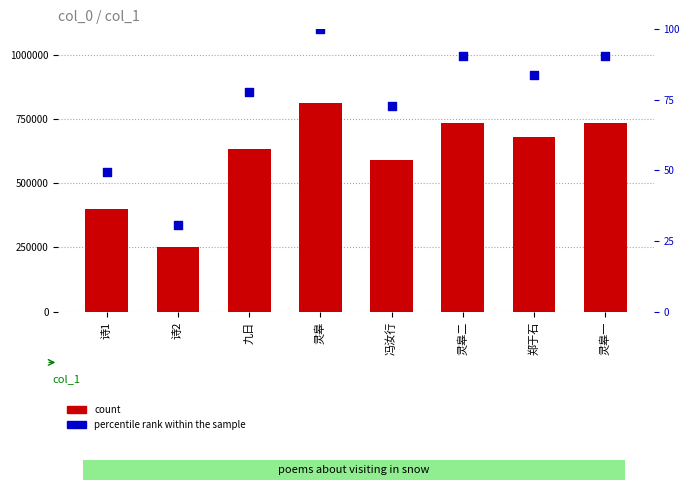

Which series has the largest Y range (max minus min)?

count